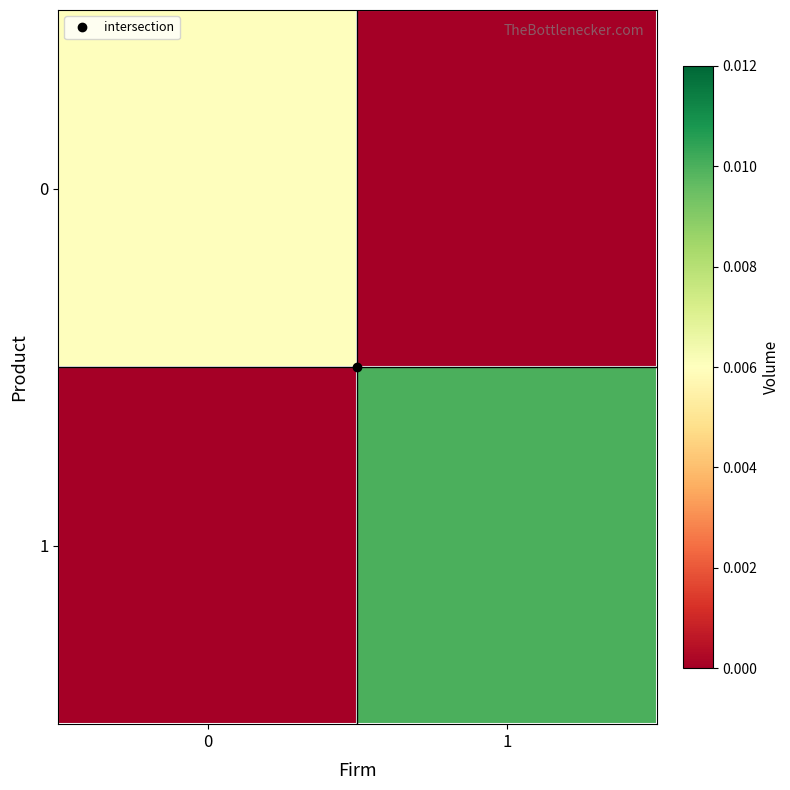

Which label corresponds to the largest value in the chart?

1